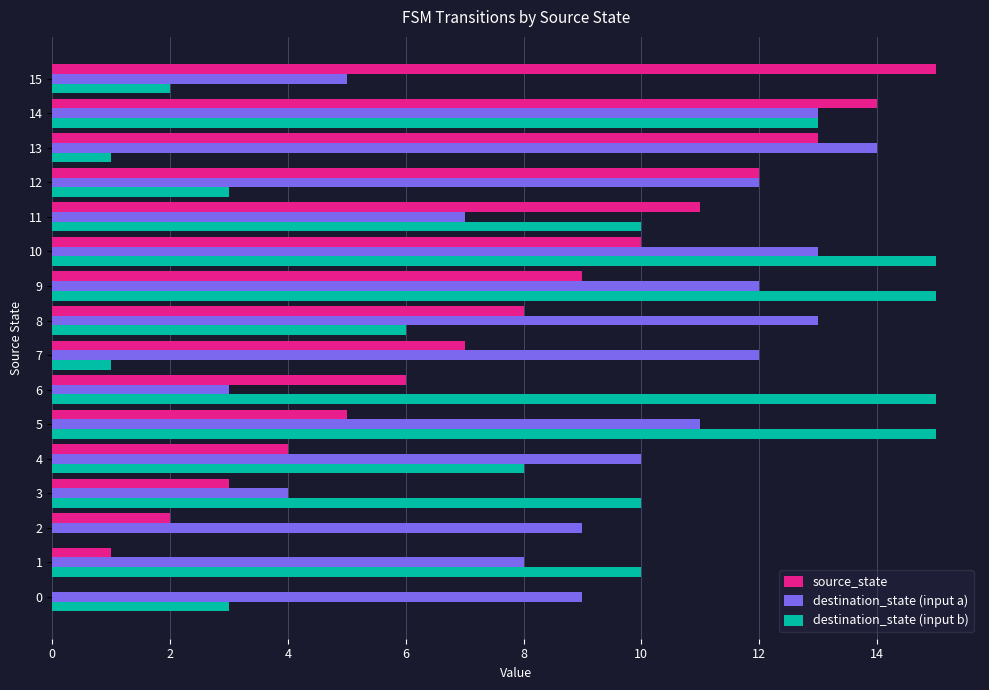

The value of destination_state (input a) at 13 is 3. True or false?

False